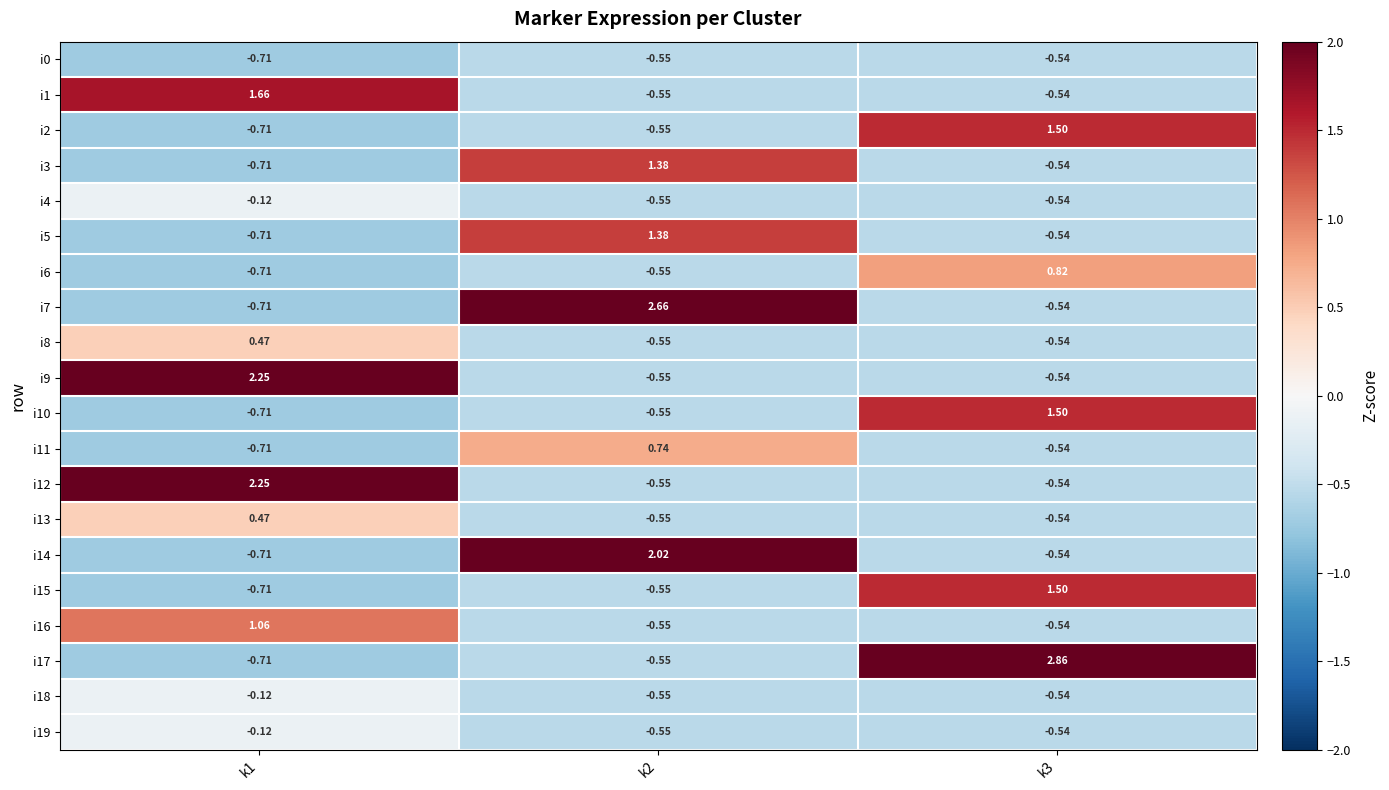

Which has a higher value, k3 or k2?

k3